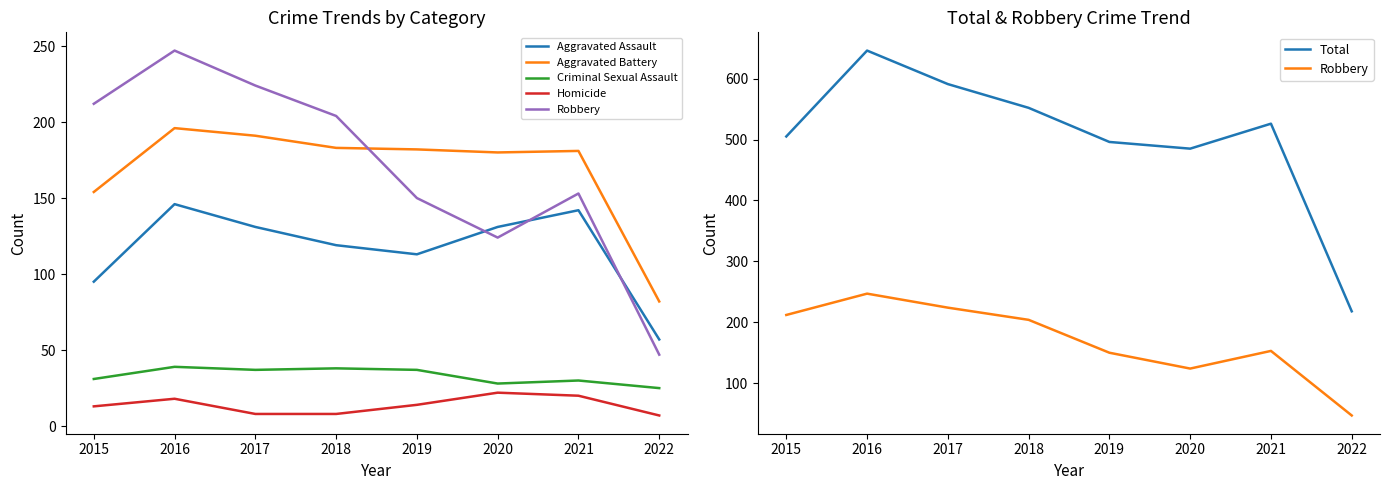

True or false: Total has more than 1 points higher than both neighbors.

True